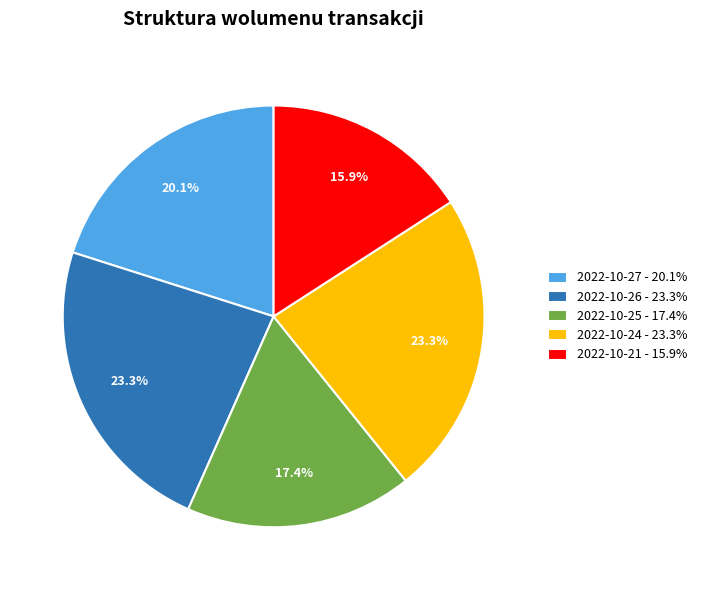

True or false: 2022-10-24 accounts for 23% of the total.

True